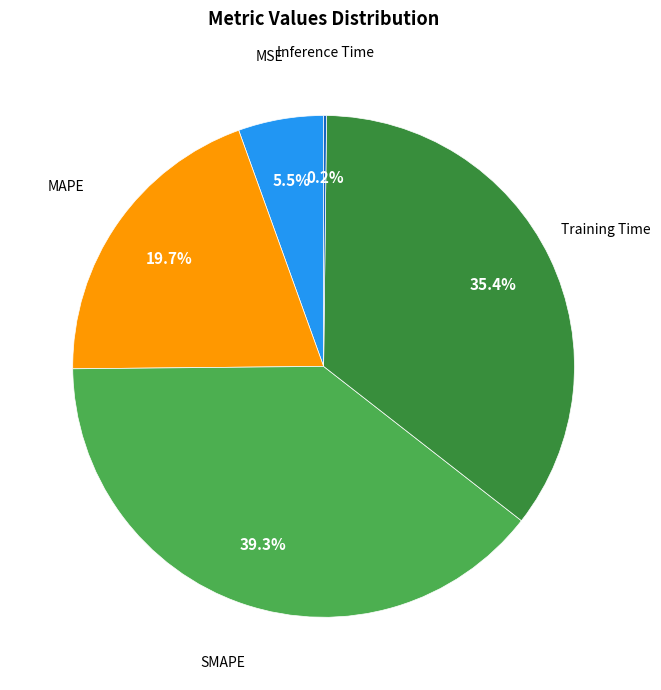

Is there any slice that represents more than half of the pie?

No